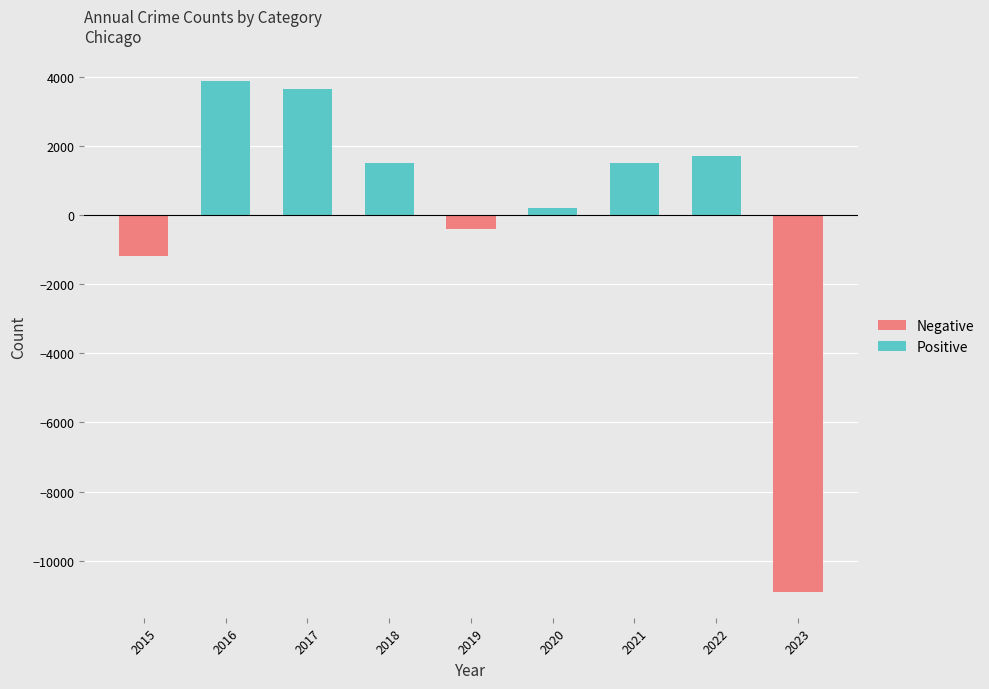

Which label corresponds to the largest value in the chart?

2016